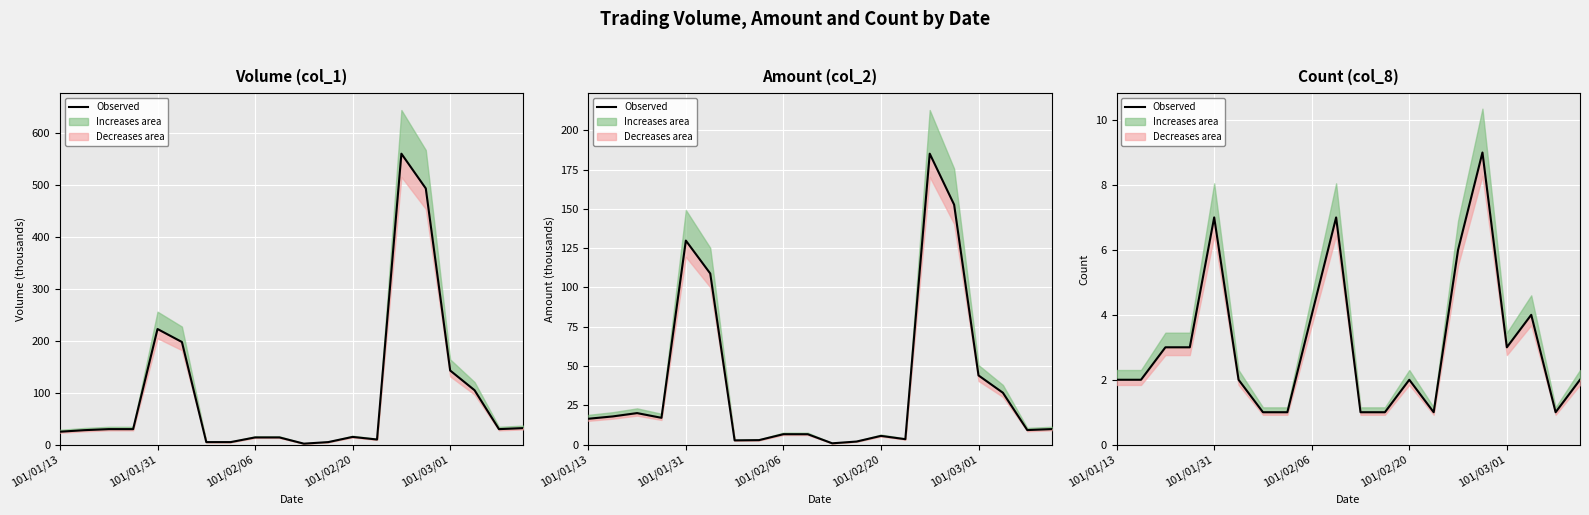

How many lines are shown in the chart?

1